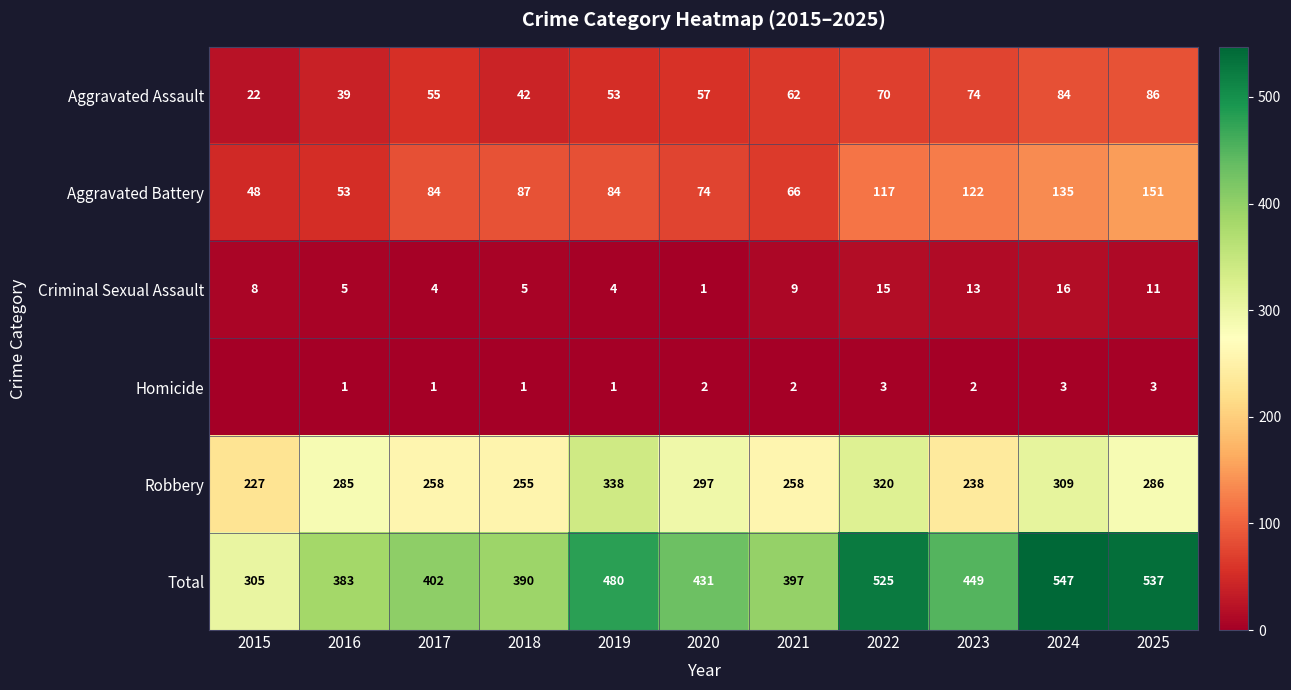

Read the Total value at 2021, to the nearest 50.

400